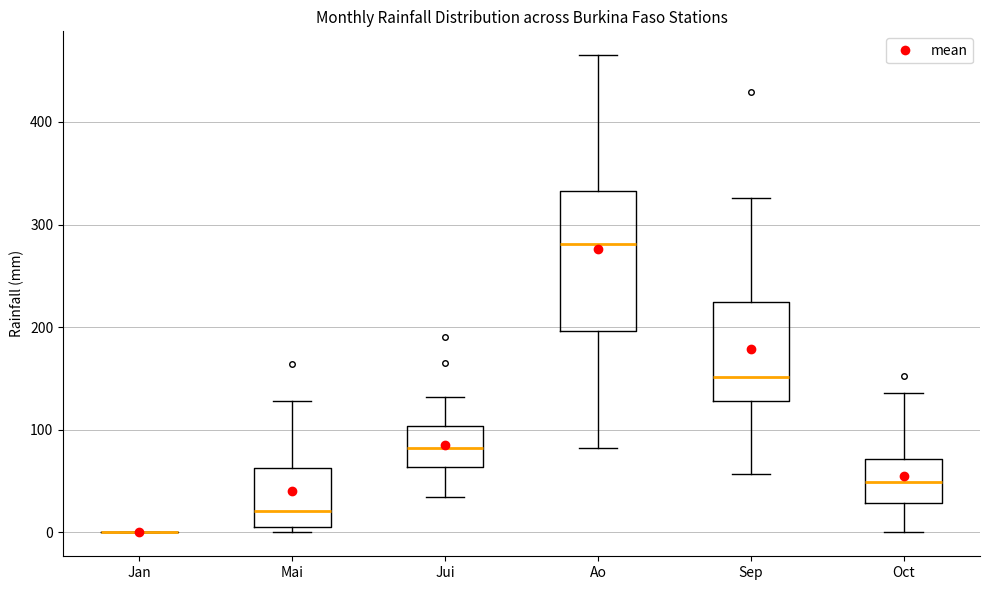

Comparing the boxes themselves (not the whiskers), which one is the tallest?

Ao